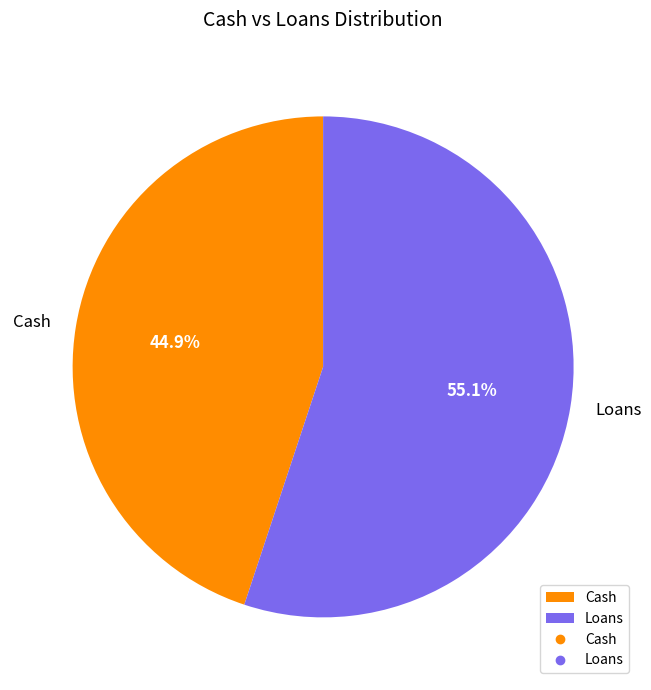

To the nearest percent, what is the difference between the largest and smallest slice percentages?

10%